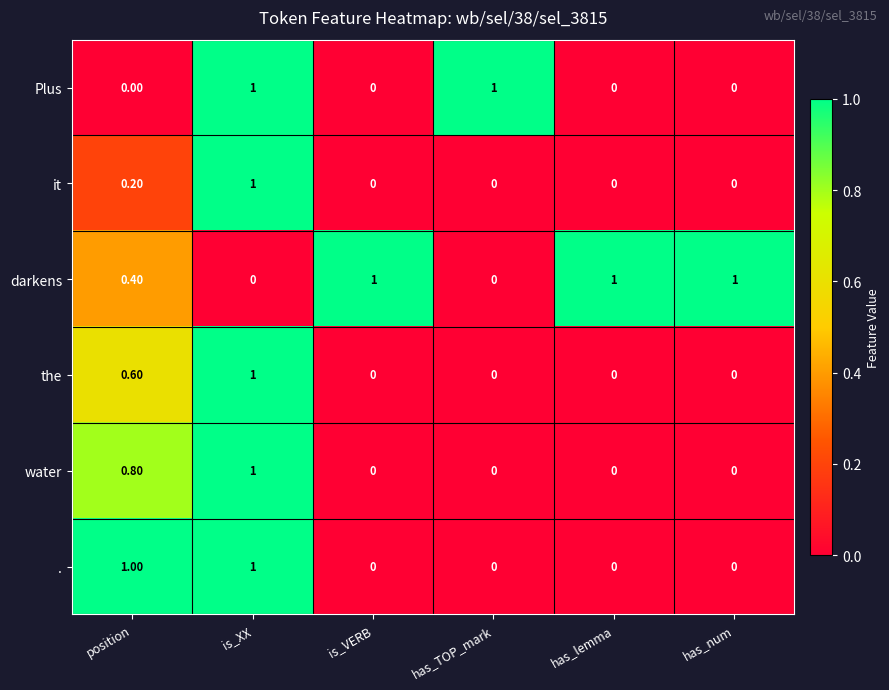

What is the difference between the highest and lowest values at has_lemma?

1.0